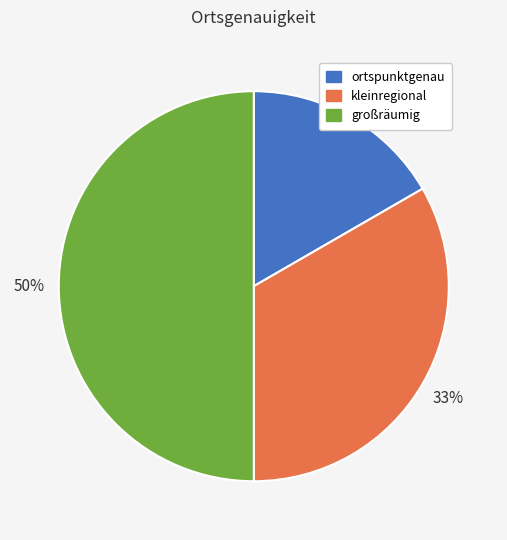

To the nearest percent, what percentage of the pie is großräumig?

50%